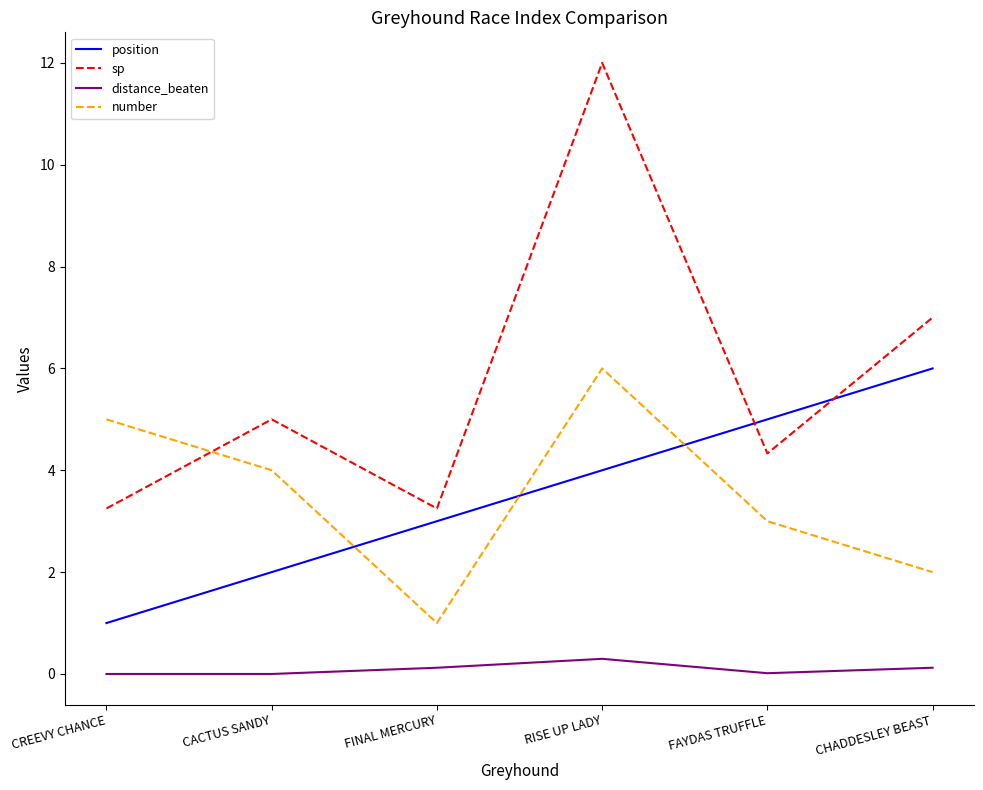

Which series has the largest total across all categories?

sp